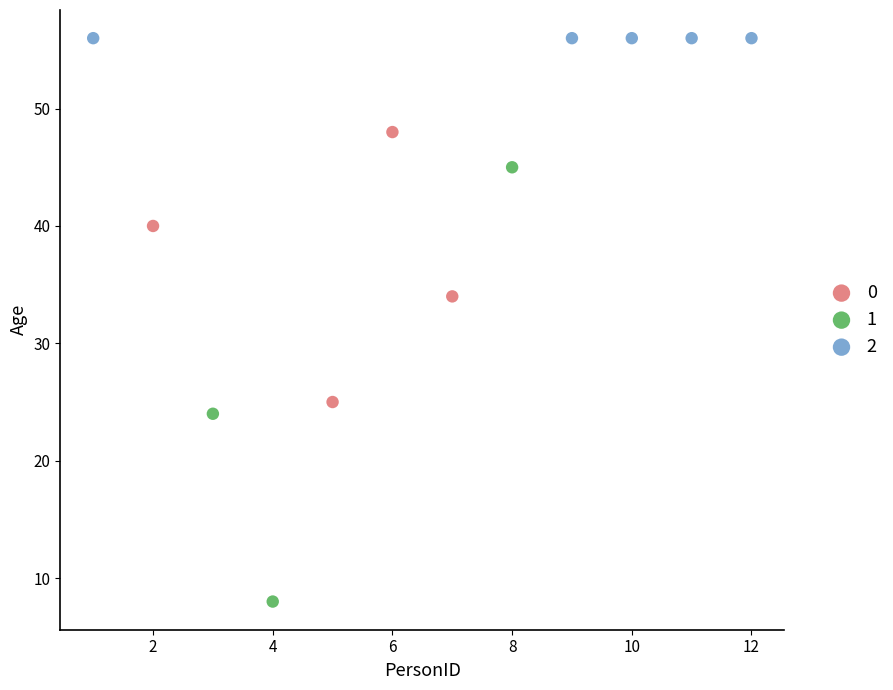

What are all the series names shown in the legend?

0, 1, 2